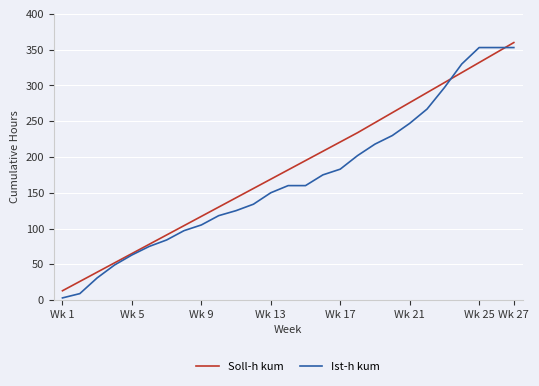

Is this an area chart (filled region under the line)?

No